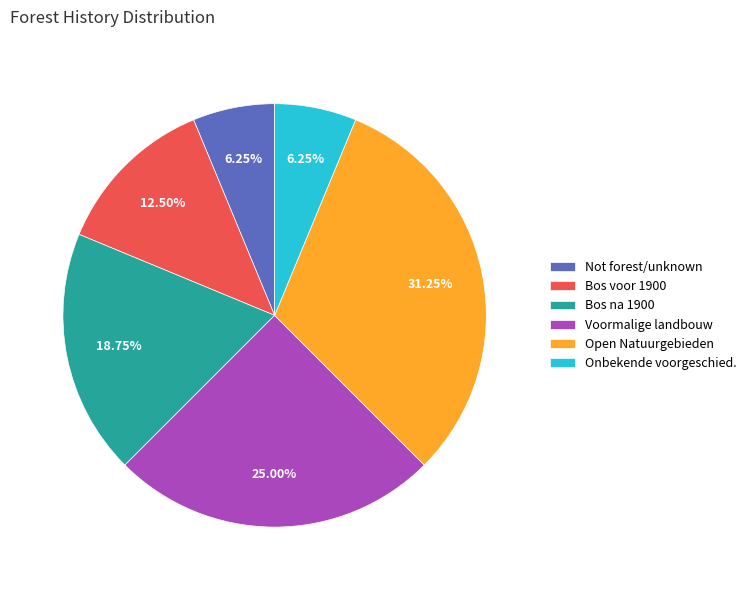

Is there a majority slice in this chart?

No